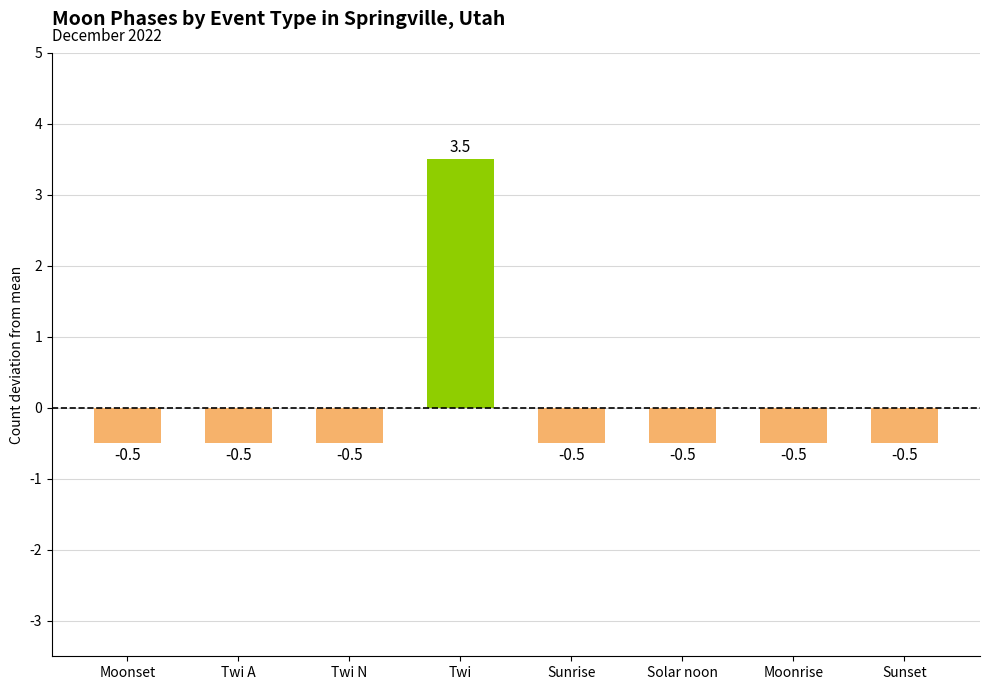

What is the difference between the maximum and minimum values?

4.0